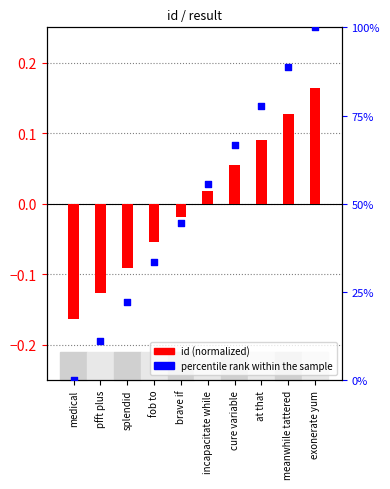

Which series reaches the minimum Y coordinate?

id (normalized)